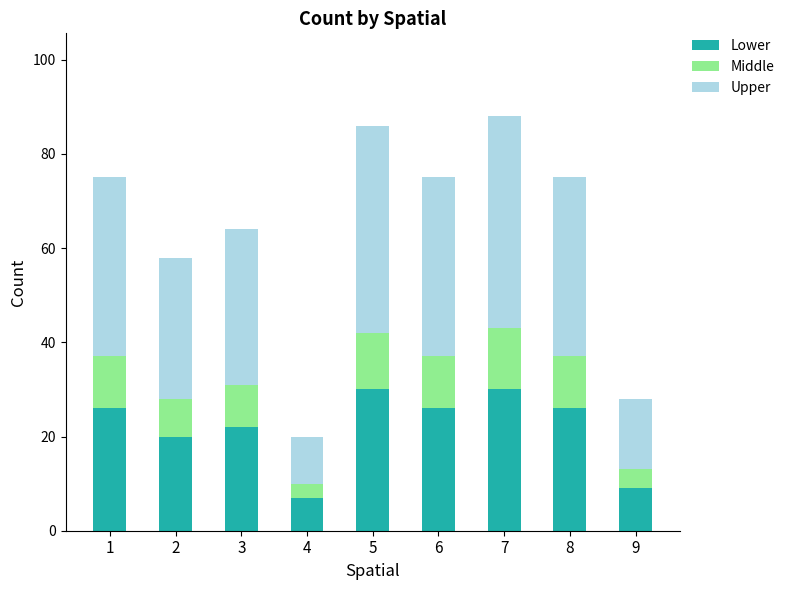

What is the total value across all series at 1?

75